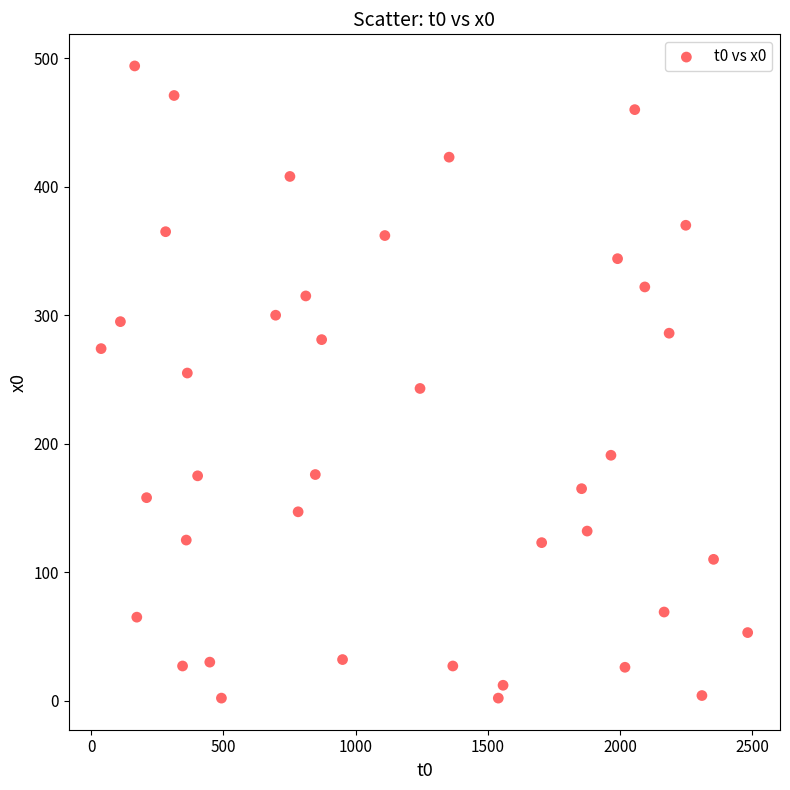

What is the range of Y values (max minus min)?

492